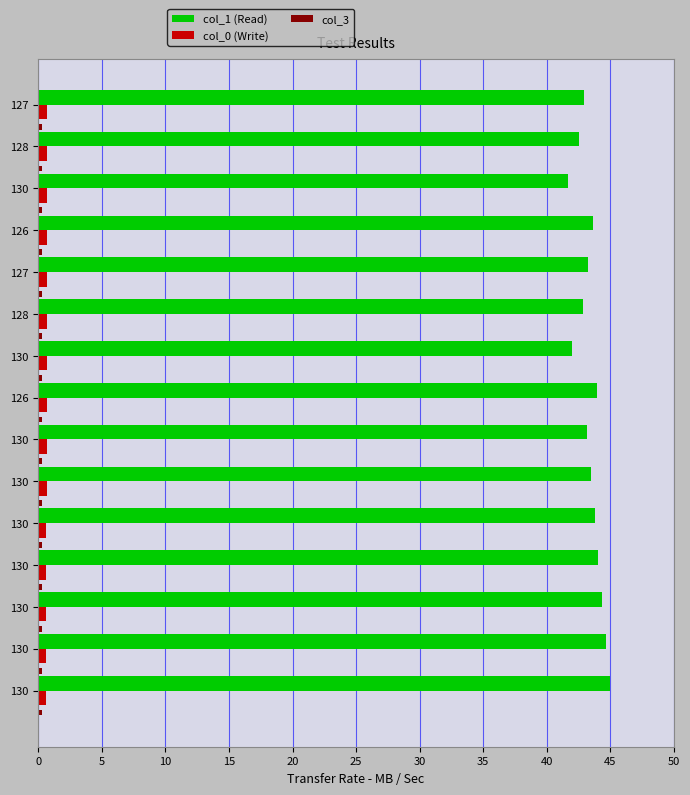

Count the number of categories in the chart.

15